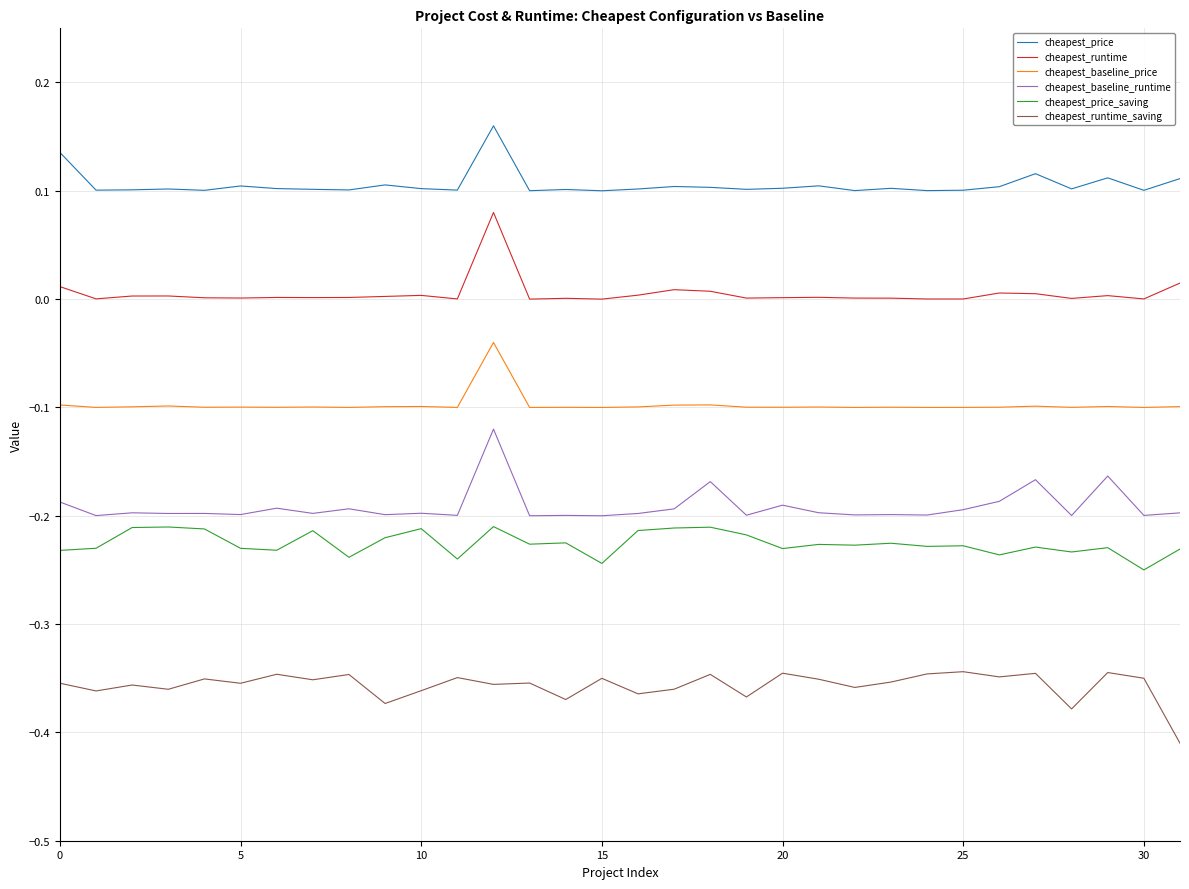

Which series has the largest total across all categories?

cheapest_price